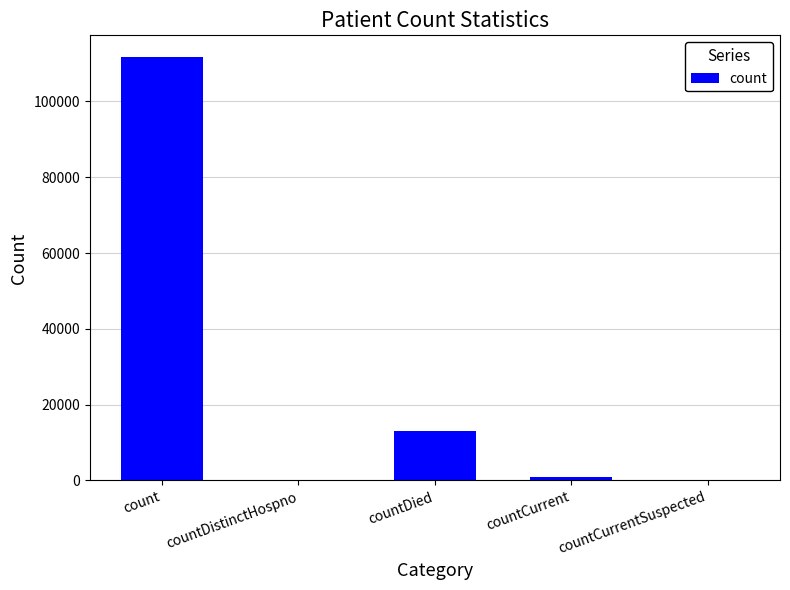

Count the number of data series in this chart.

1